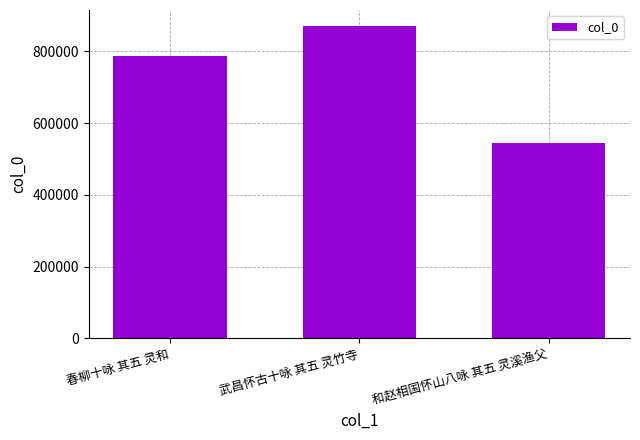

What is the ratio of the value at 春柳十咏 其五 灵和 to the value at 和赵相国怀山八咏 其五 灵溪渔父?

1.4